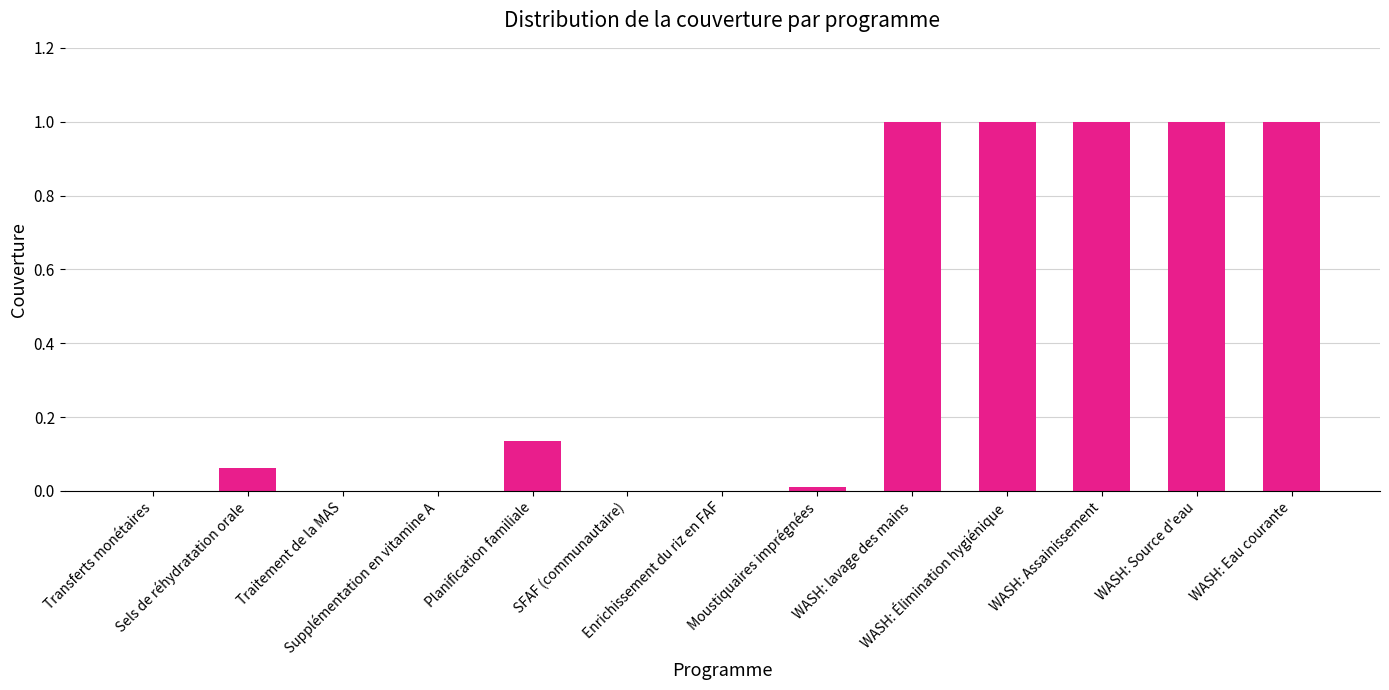

What is the greatest value displayed?

1.0